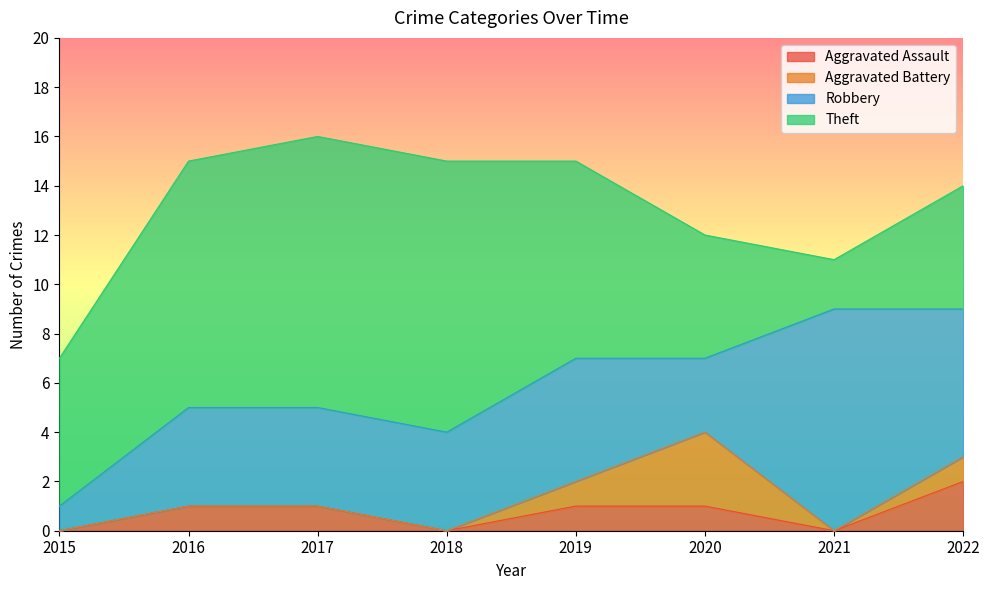

What is the difference between the Robbery values at 2022 and 2021?

3